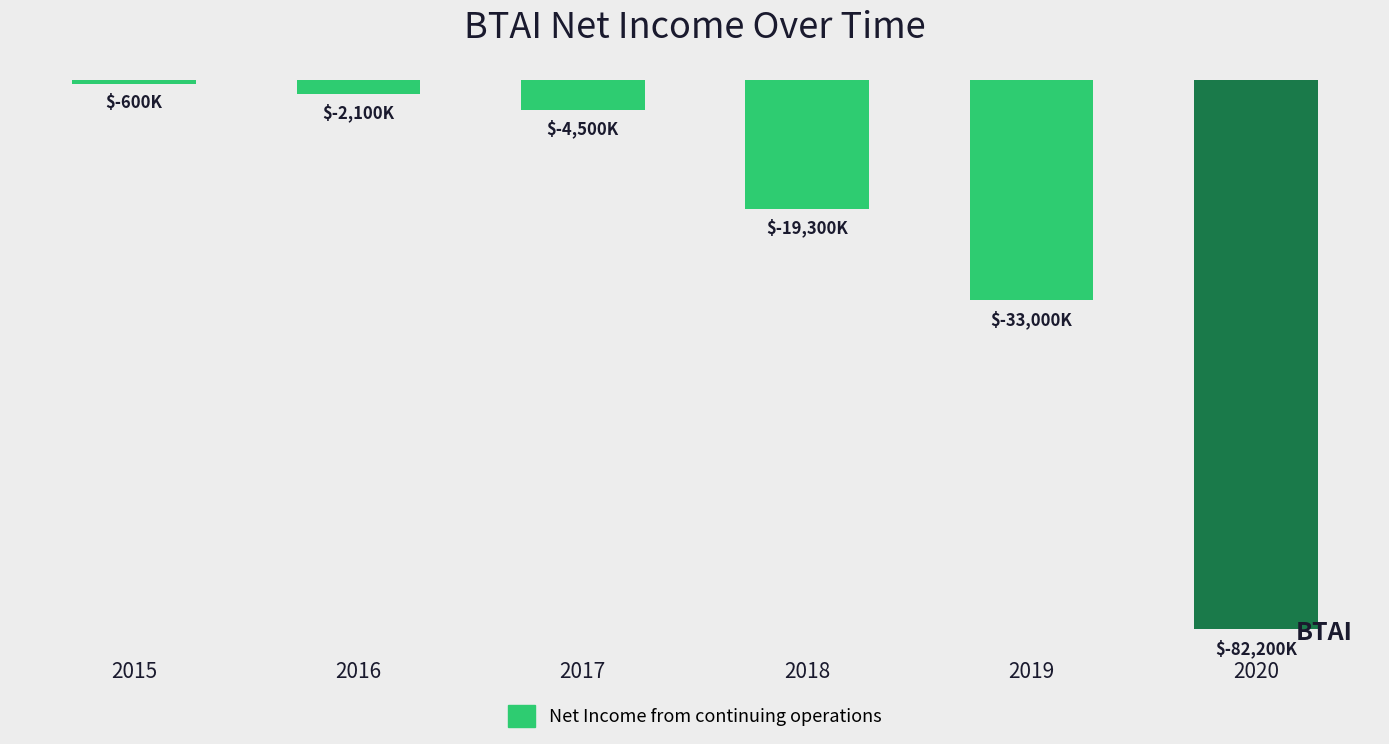

Reading left to right, what are all the values shown in this chart?

2015=-600	2016=-2100	2017=-4500	2018=-19300	2019=-33000	2020=-82200